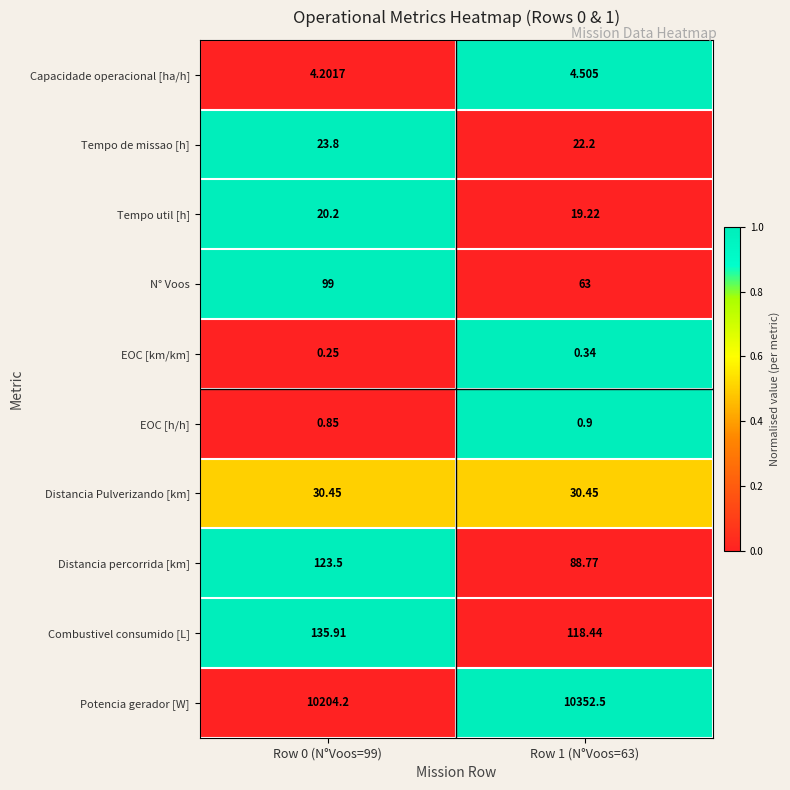

Rank the series by their maximum value, from highest to lowest.

Potencia gerador [W], Combustivel consumido [L], Distancia percorrida [km], N° Voos, Distancia Pulverizando [km], Tempo de missao [h], Tempo util [h], Capacidade operacional [ha/h], EOC [h/h], EOC [km/km]